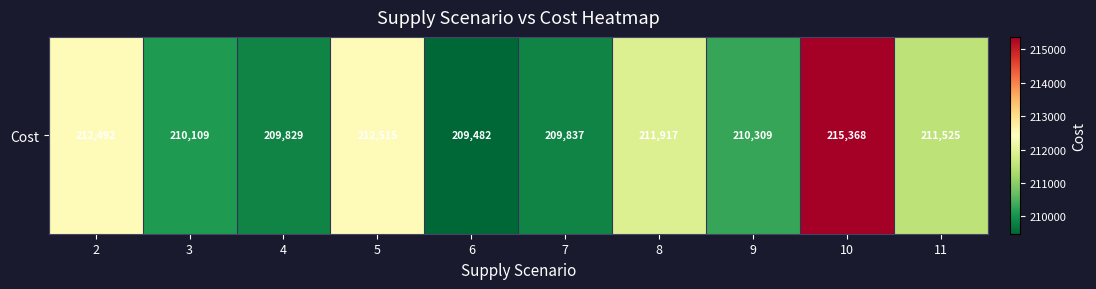

Rank the categories by value from lowest to highest.

6, 4, 7, 3, 9, 11, 8, 2, 5, 10